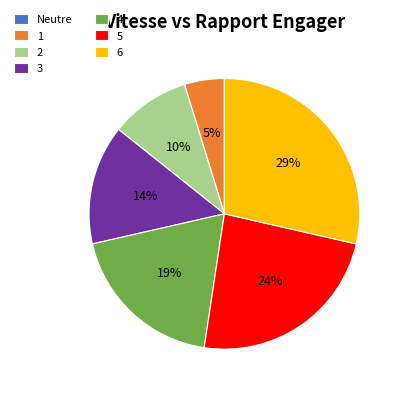

Is it true that 6 is 21% of the pie?

False